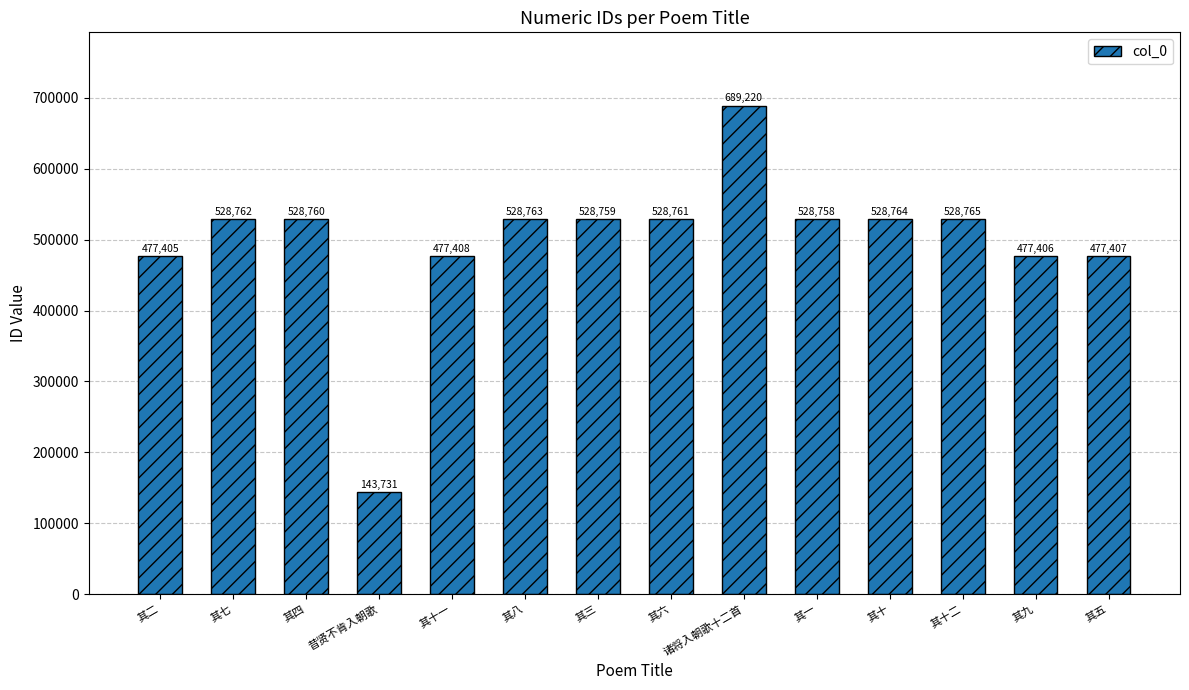

What is the difference between the maximum and minimum values?

545489